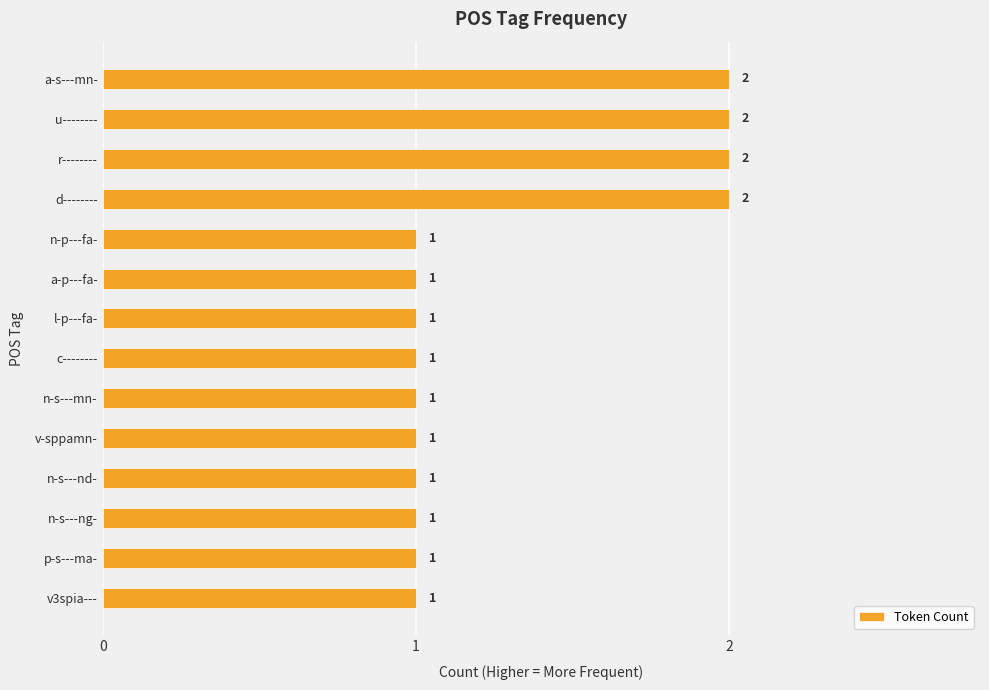

What is the sum of all values?

18